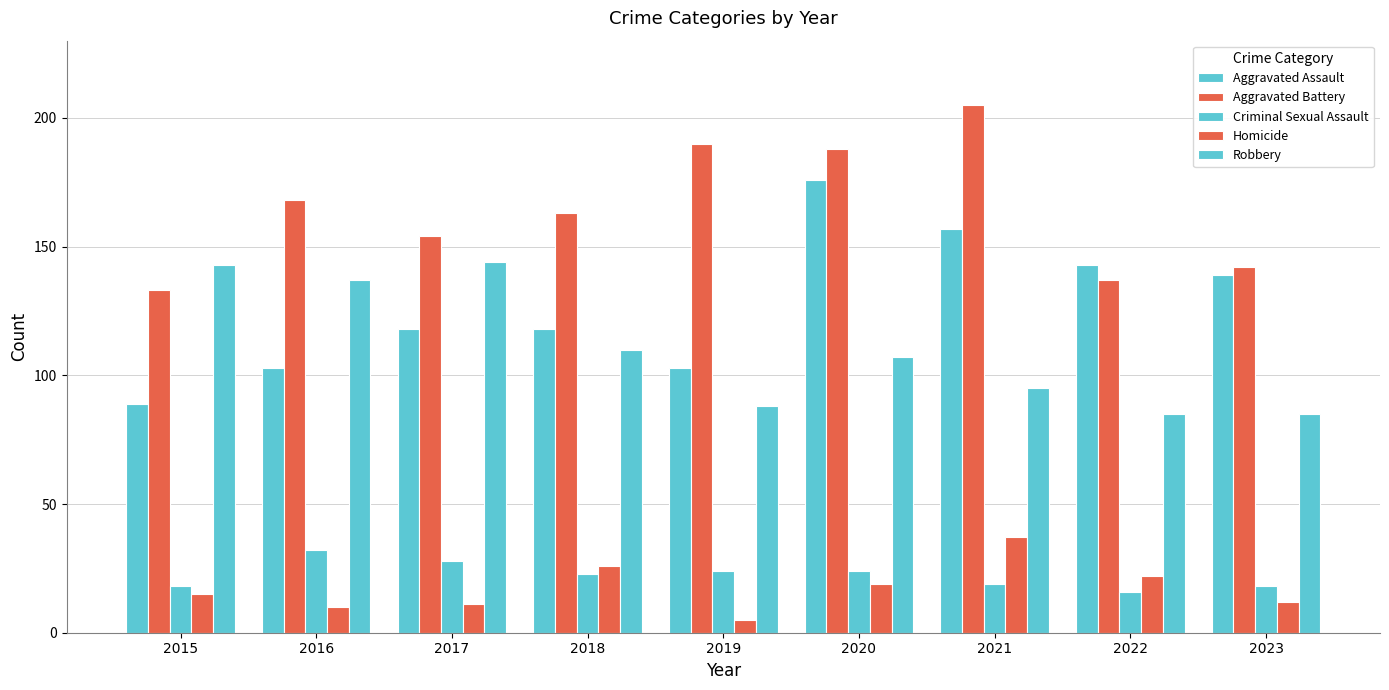

Which has a higher value, 2015 or 2022?

2022